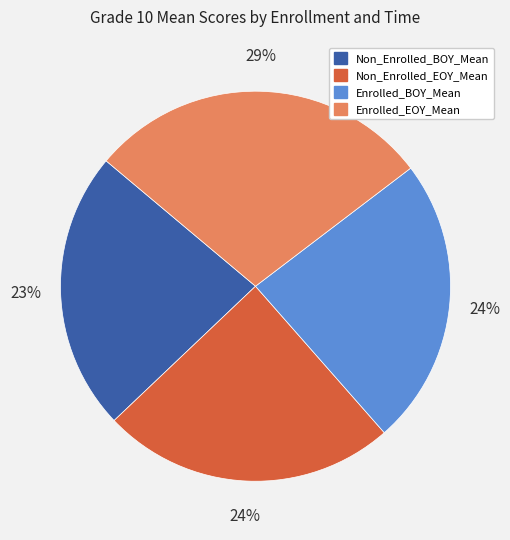

How many slices are in this pie chart?

4